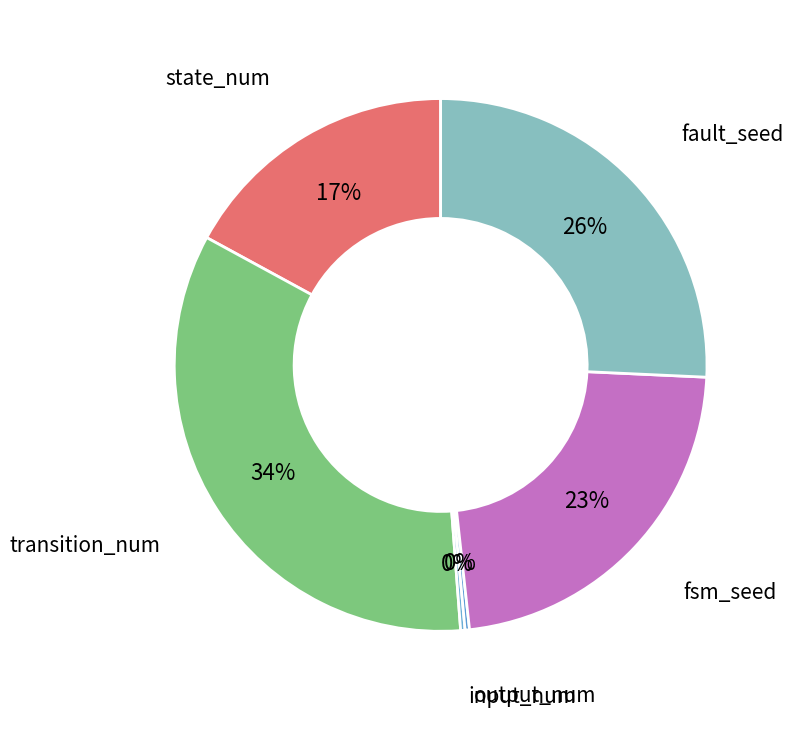

To the nearest percent, what portion does fsm_seed represent?

23%